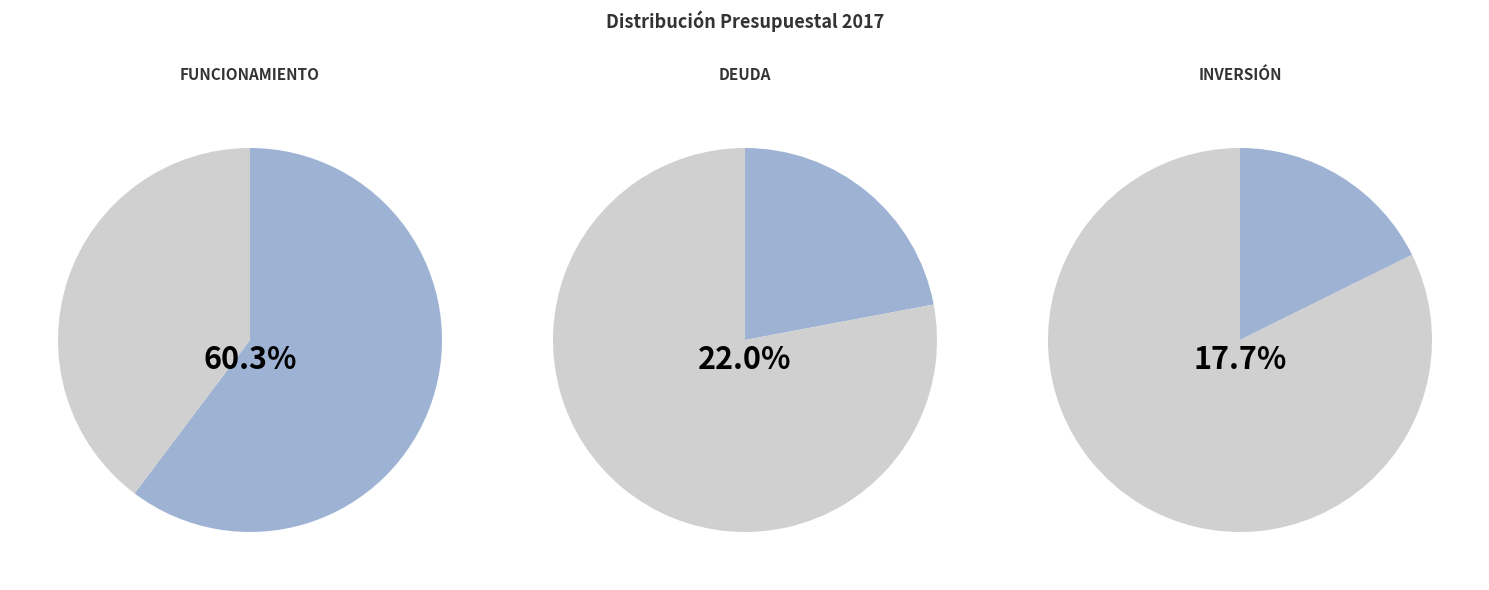

To the nearest percent, what percentage of the pie is Deuda?

22%